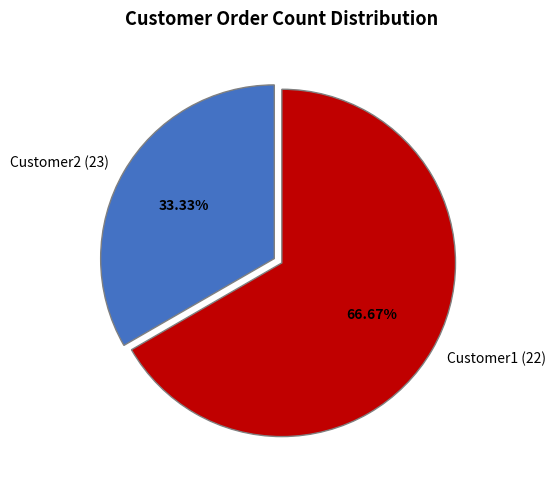

To the nearest percent, what is the difference between the Customer2 (23) and Customer1 (22) slice percentages?

33%